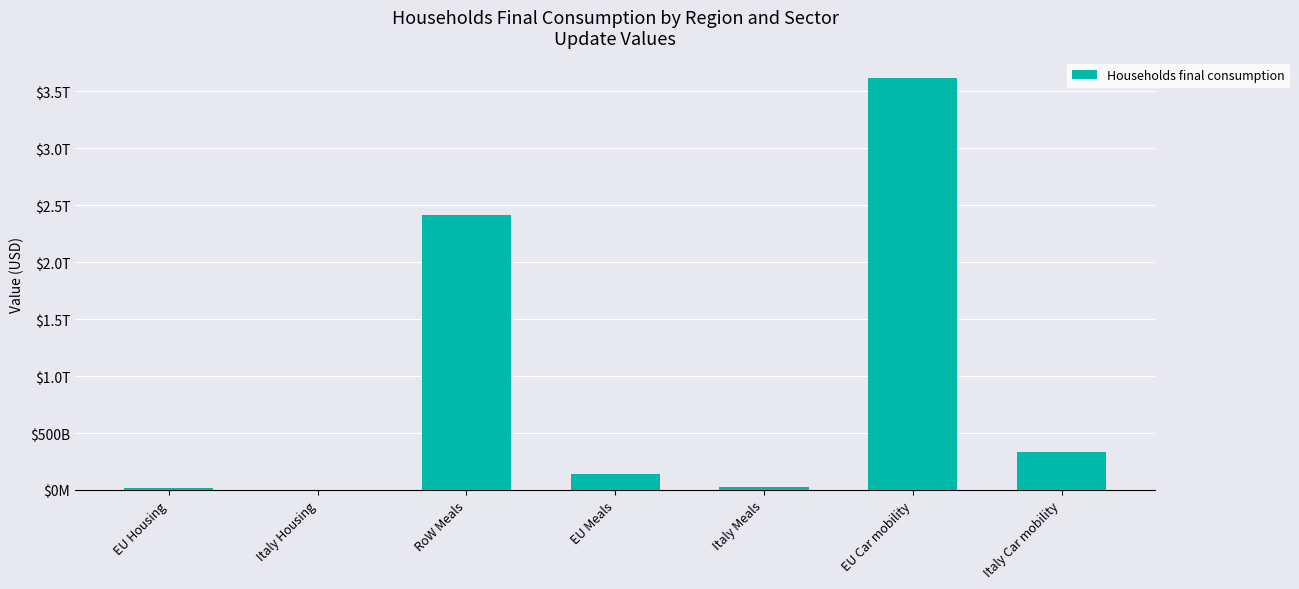

True or false: the data shows 336172085536.0 at Italy Car mobility.

True